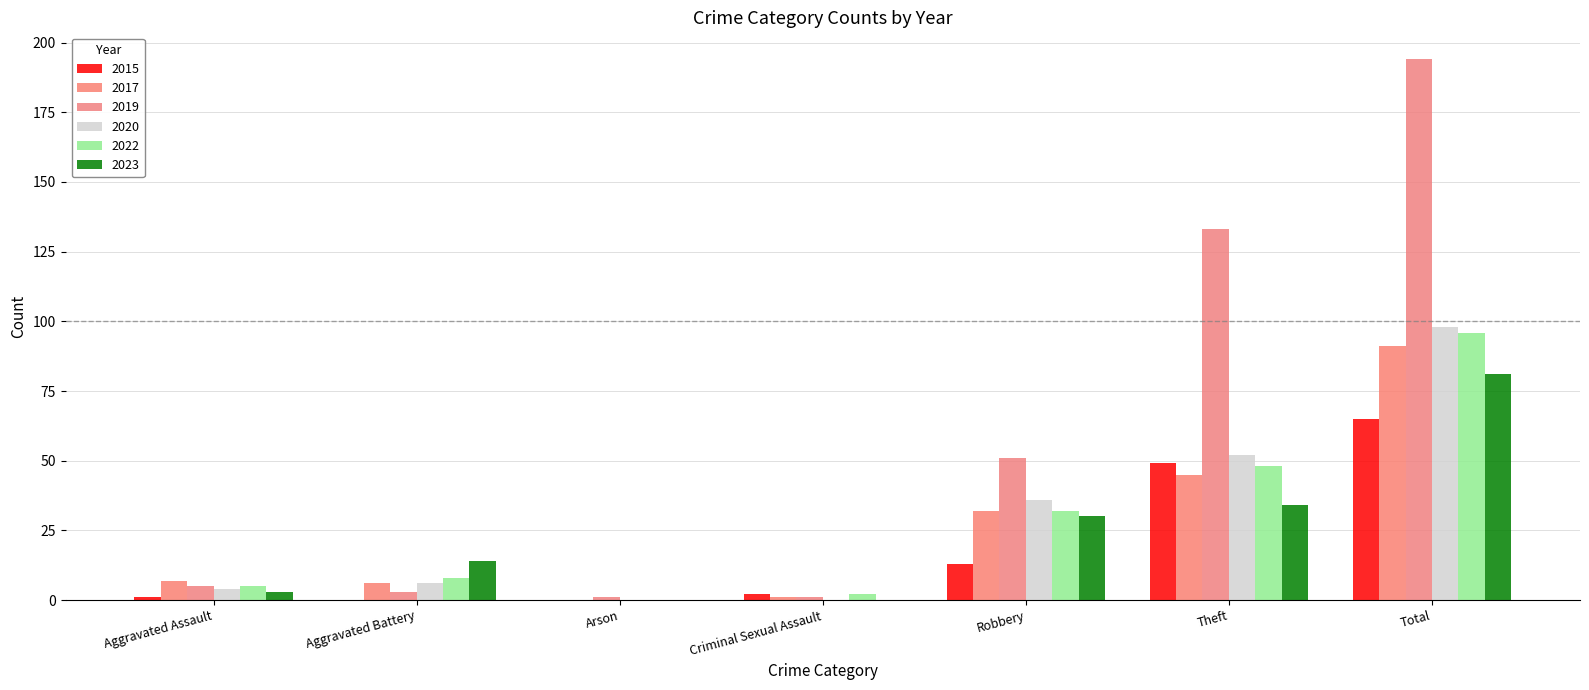

How many data points does each series have?

7